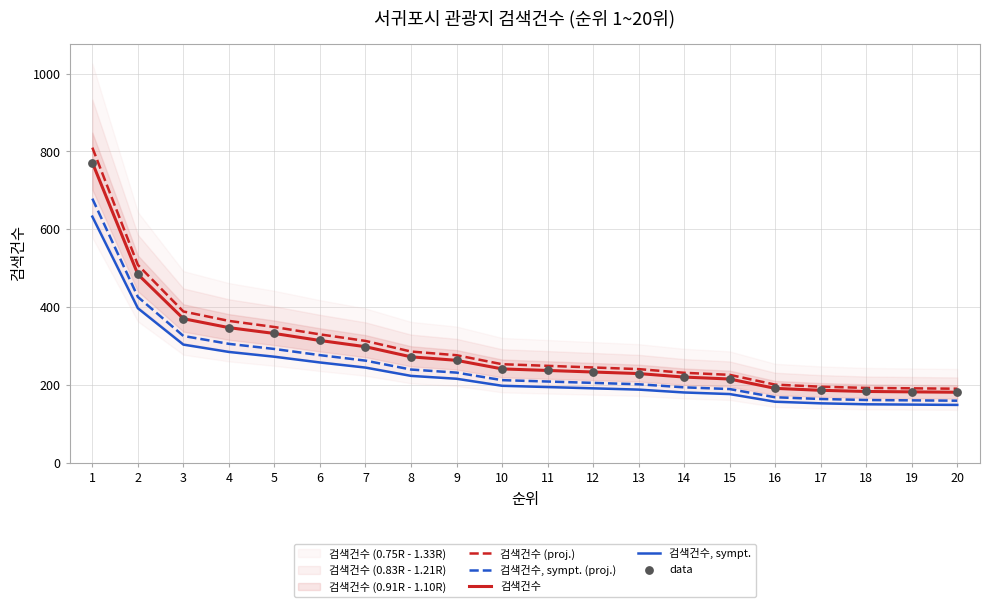

At how many categories does at least one series exceed 797?

1